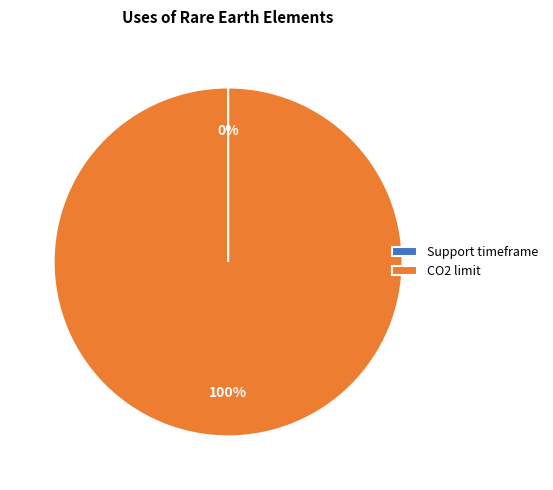

Which category accounts for the majority?

CO2 limit